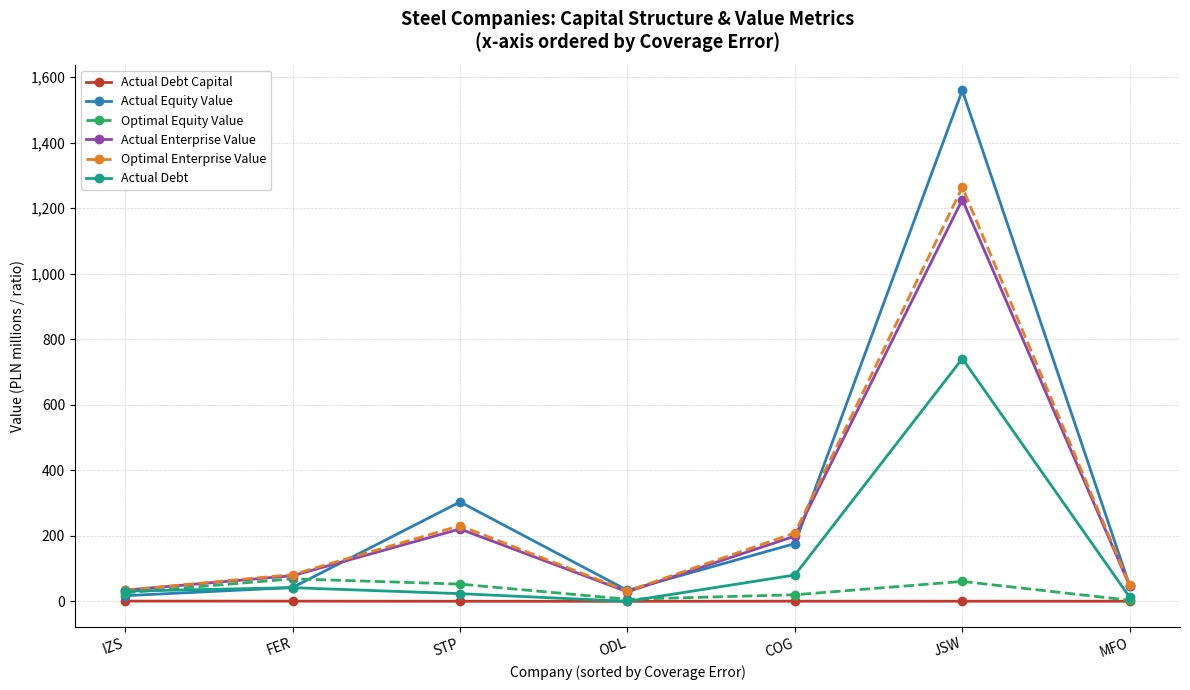

Which series has the widest spread of values?

Actual Equity Value